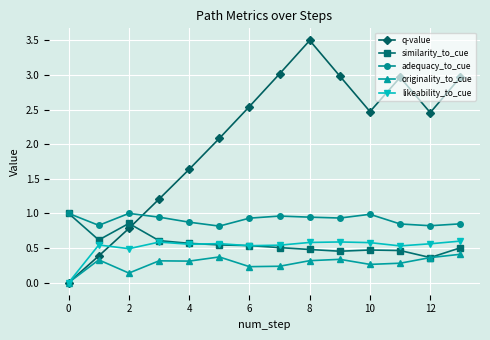

What is the value of the adequacy_to_cue point at the 3rd from the left?

1.0